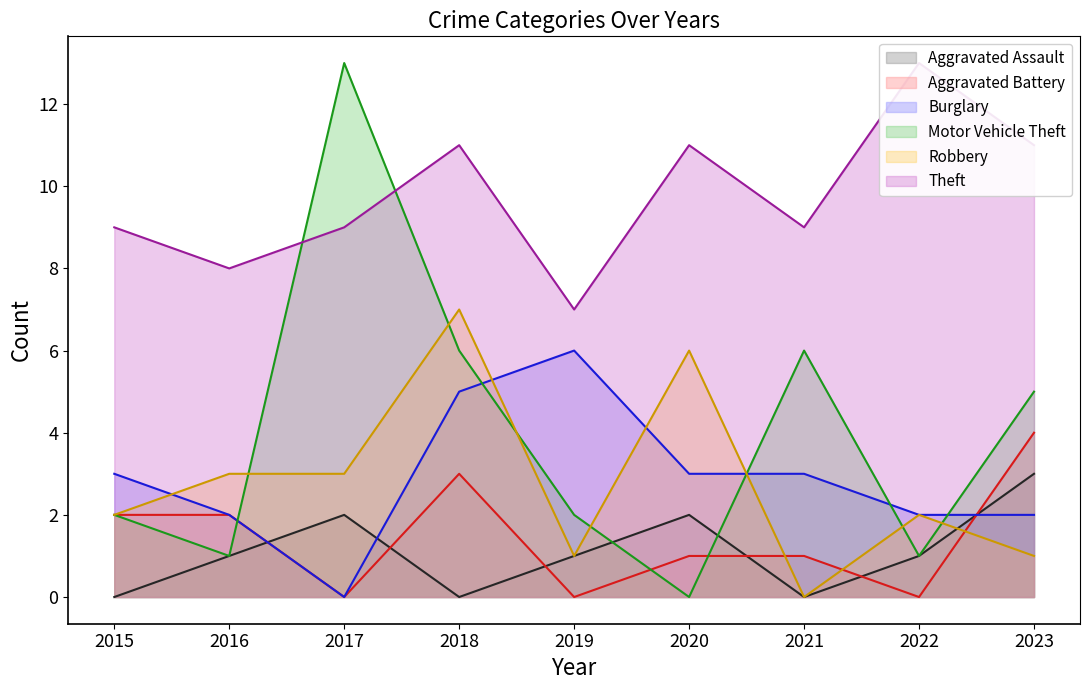

At 2023, list the series in order from largest to smallest.

Theft (line), Motor Vehicle Theft (line), Aggravated Battery (line), Aggravated Assault (line), Burglary (line), Robbery (line)